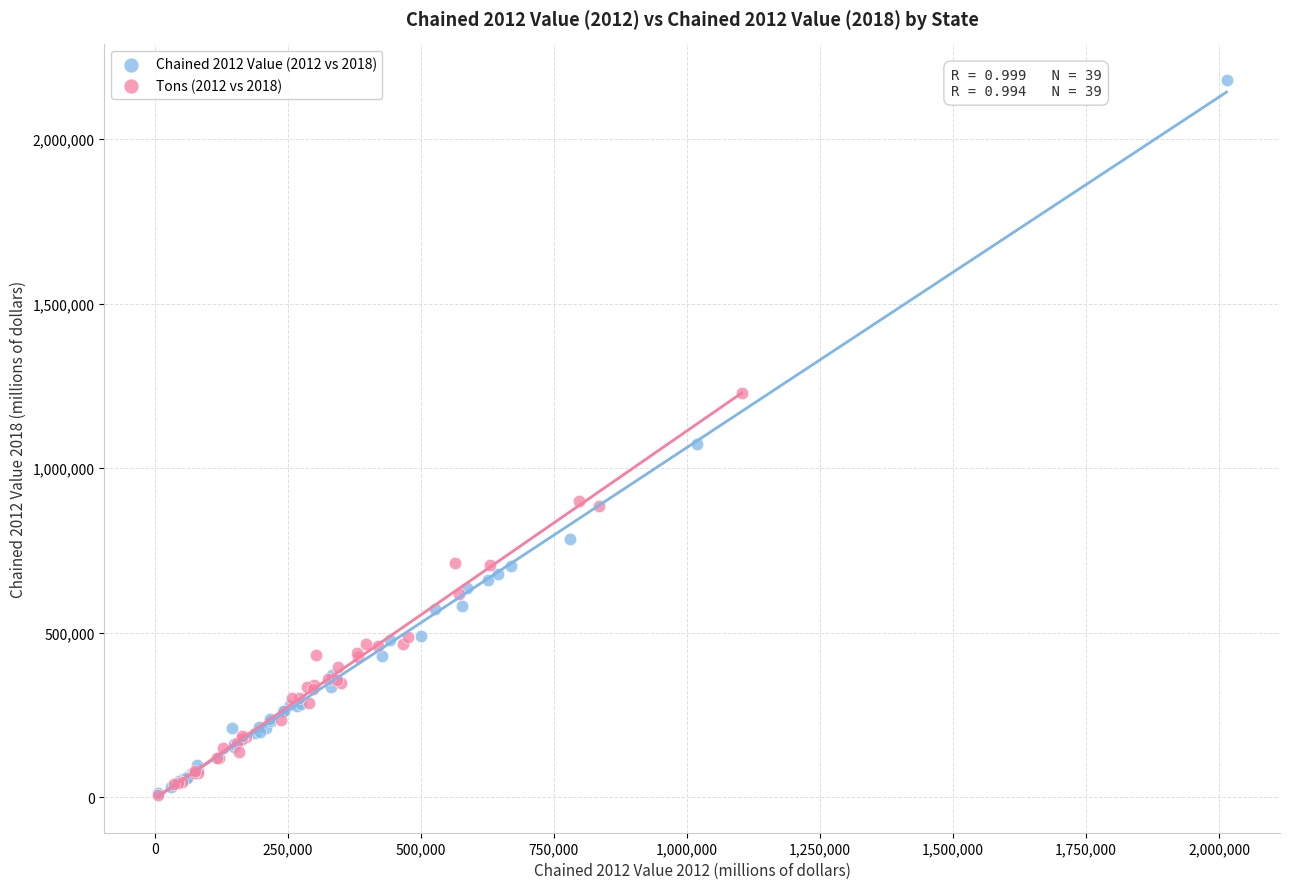

Which series contains the highest Y value?

Chained 2012 Value (2012 vs 2018)